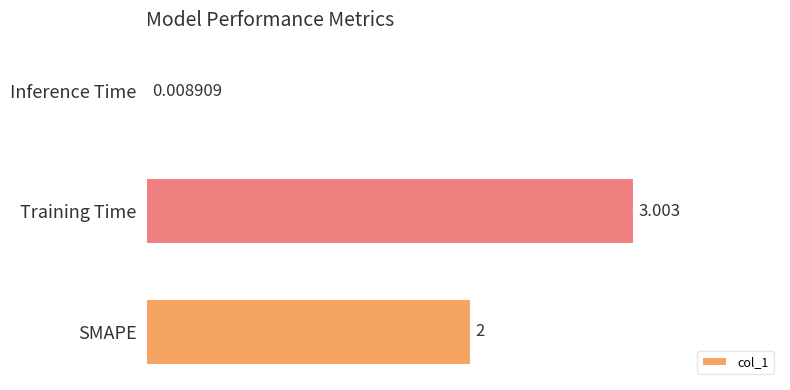

Between Inference Time and Training Time, which is larger?

Training Time